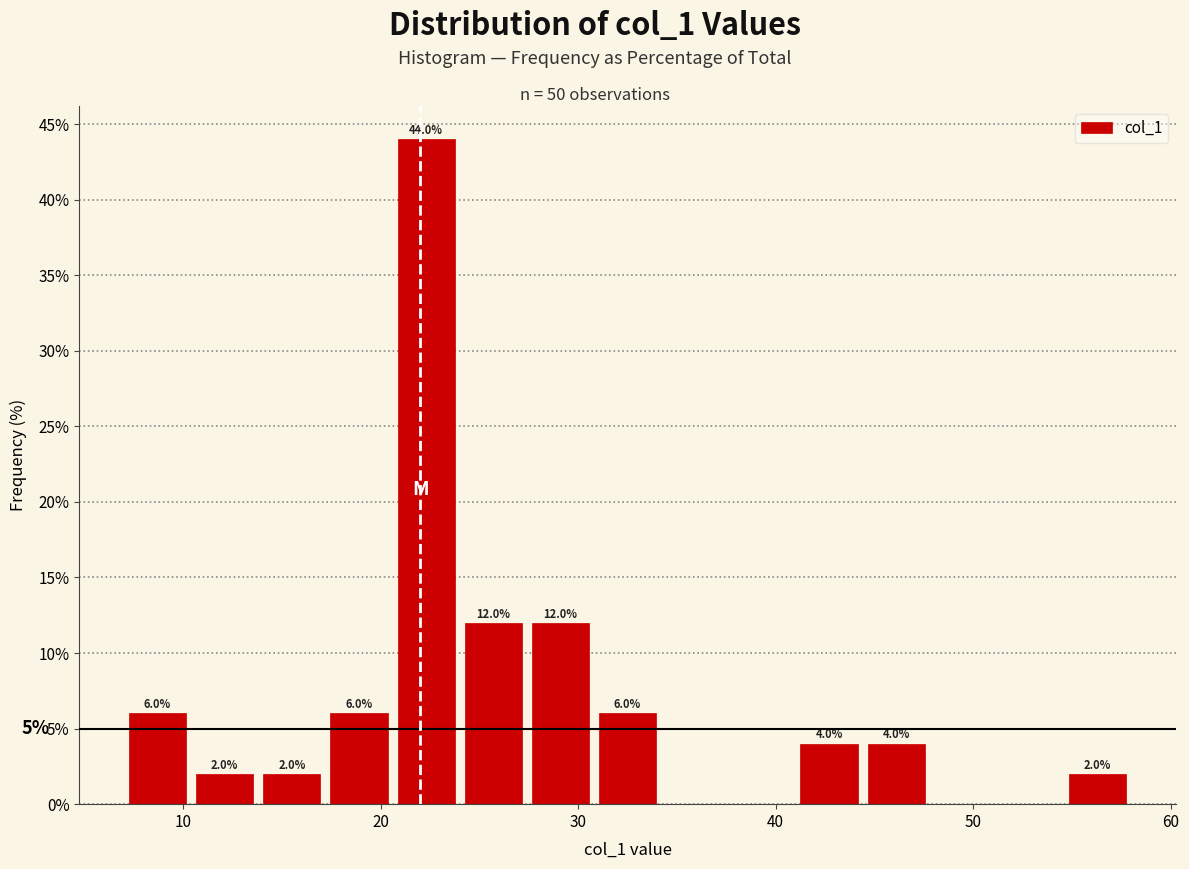

Around what value on the x-axis is the tallest bar? Give the approximate position of its centre, as read against the axis.

22